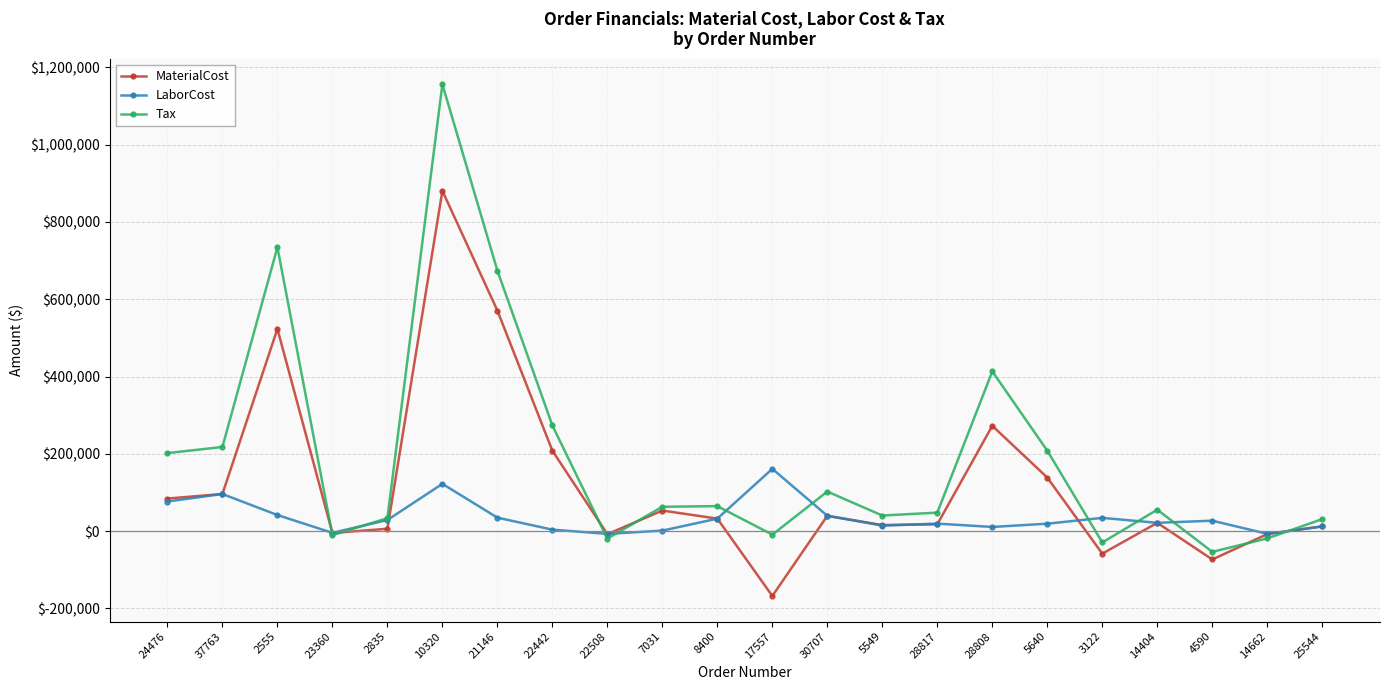

True or false: Tax and LaborCost intersect in this chart.

True